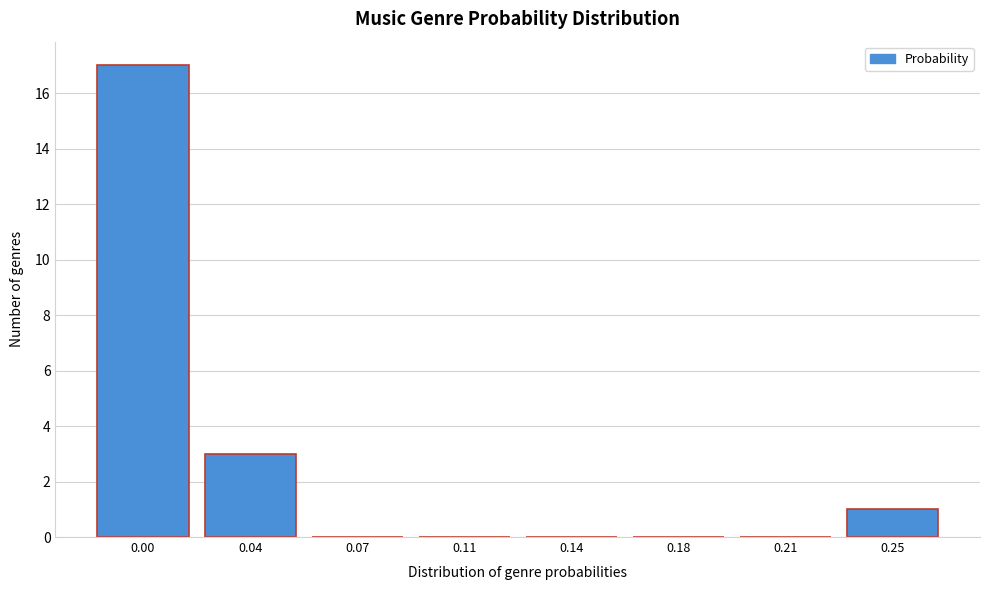

Reading left to right, extract all data points from this chart.

0.00=17	0.04=3	0.07=0	0.11=0	0.14=0	0.18=0	0.21=0	0.25=1